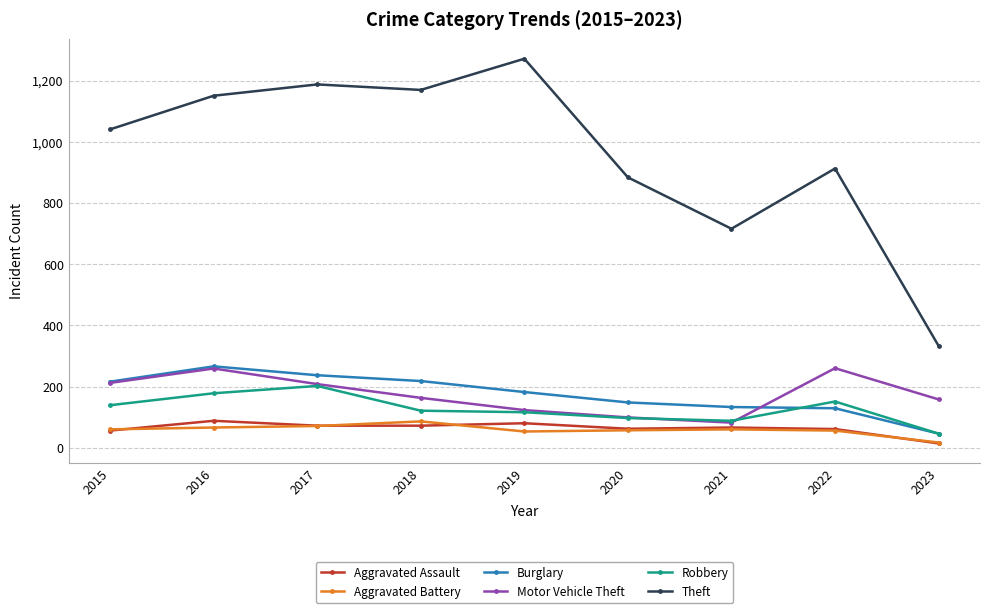

Which series has the widest spread of values?

Theft